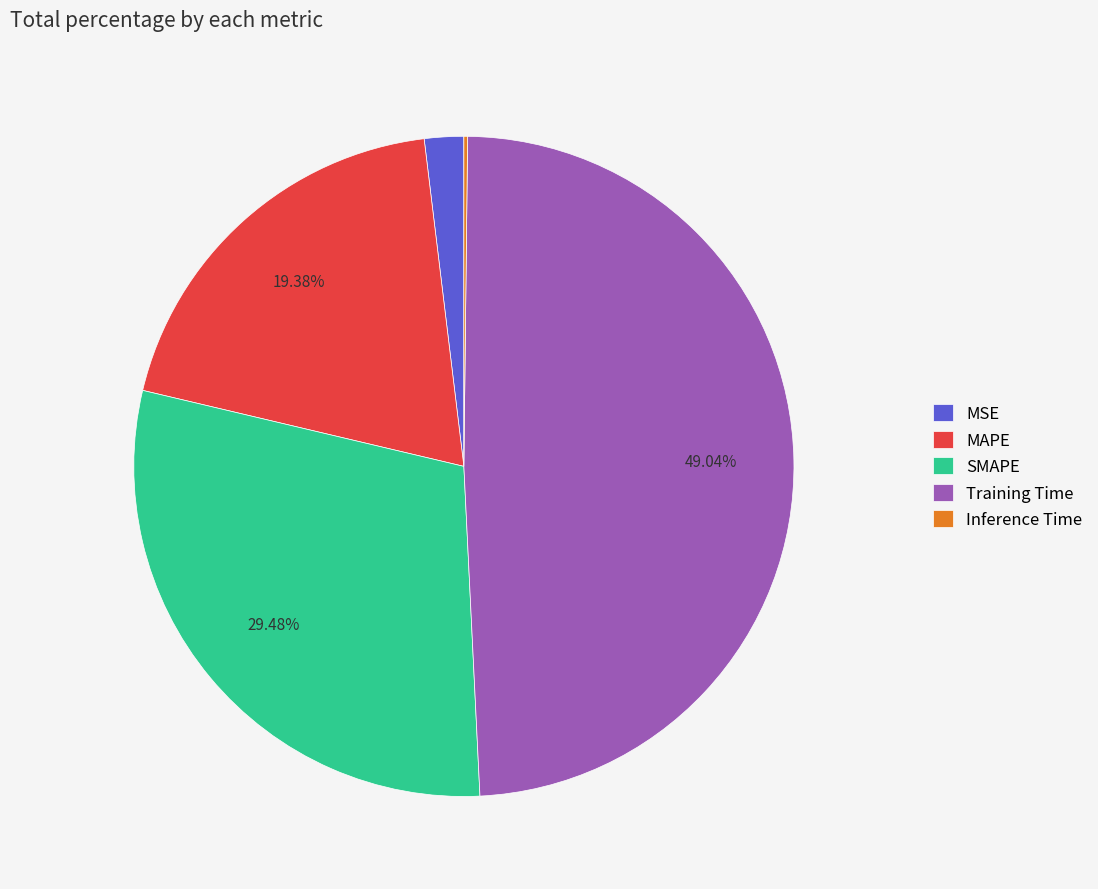

Does any single category account for the majority?

No